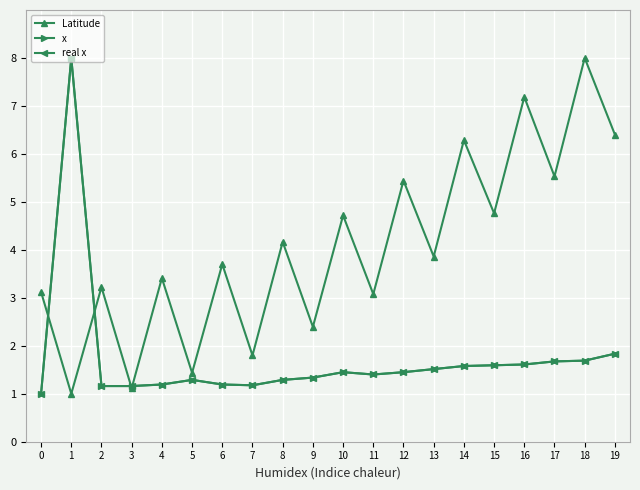

Which category has the highest value in the x series?

1